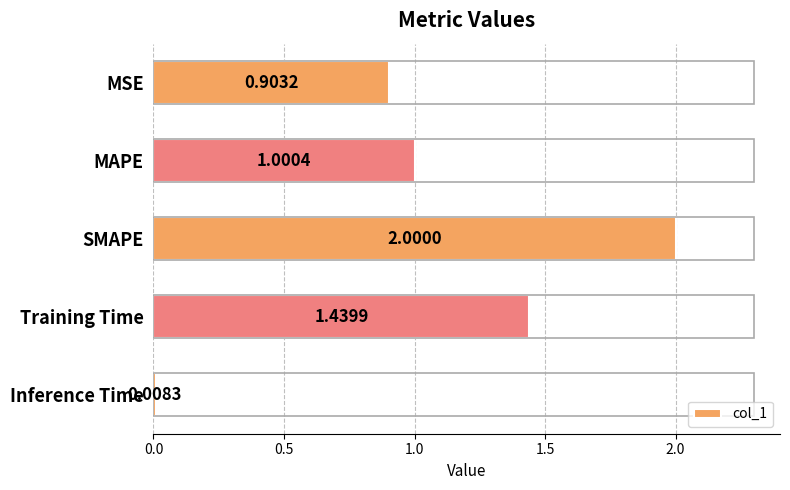

What is the sum of all values?

5.4